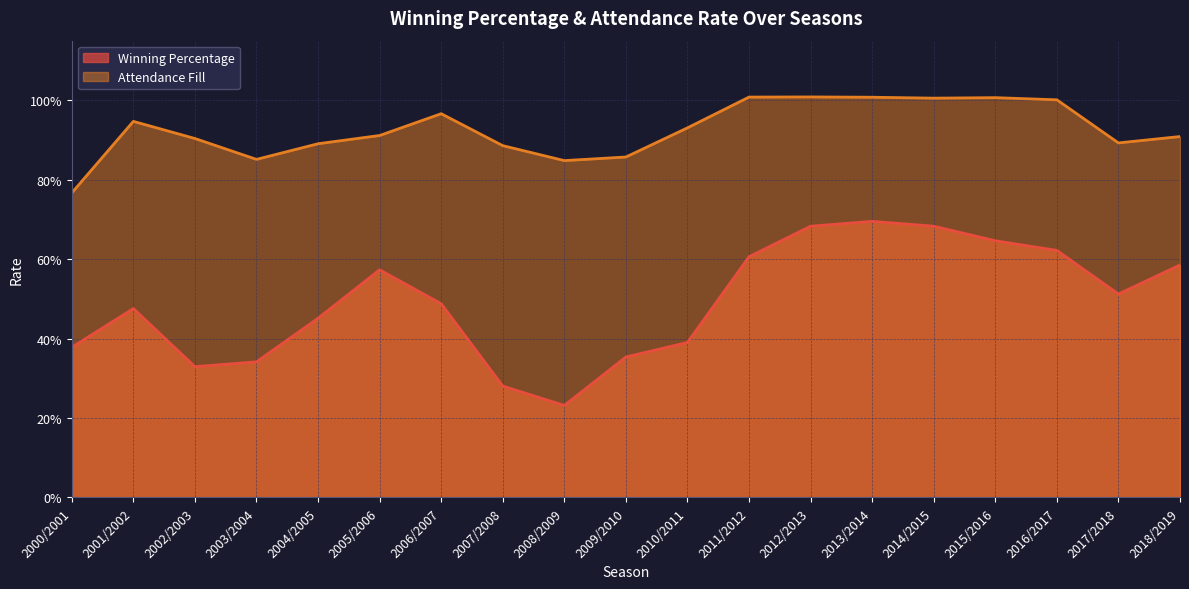

What are all the series names shown in the legend?

Winning Percentage, Attendance Fill